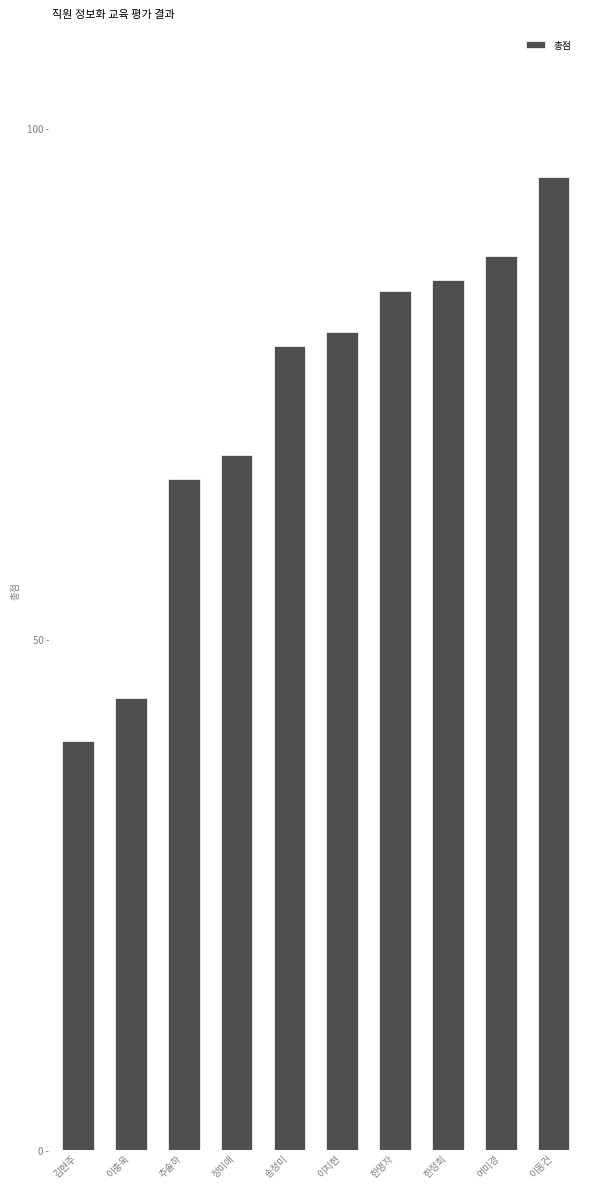

True or false: the data shows 78.7 at 송정미.

True